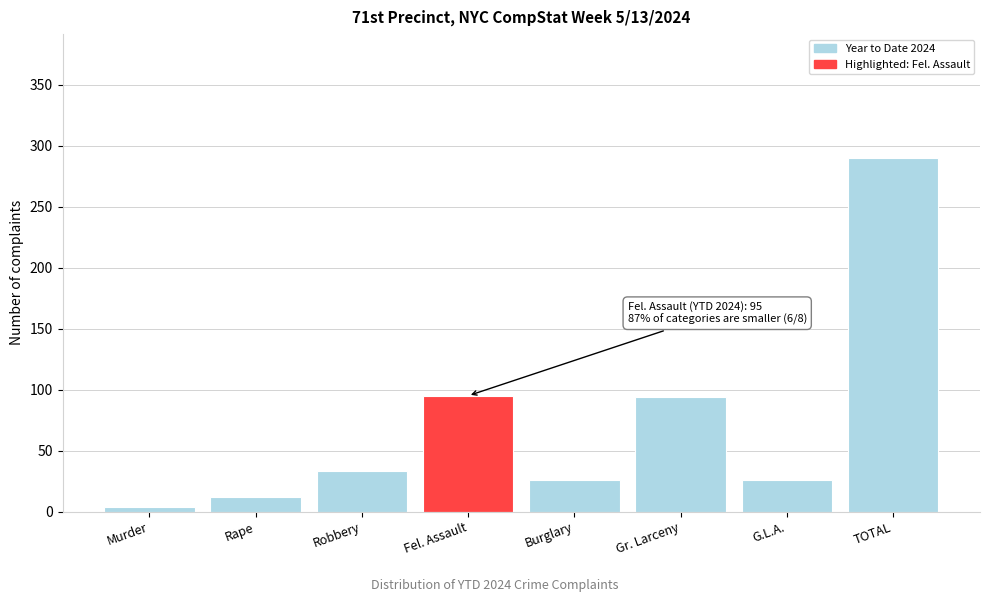

The chart shows a value of 44 at G.L.A.. True or false?

False